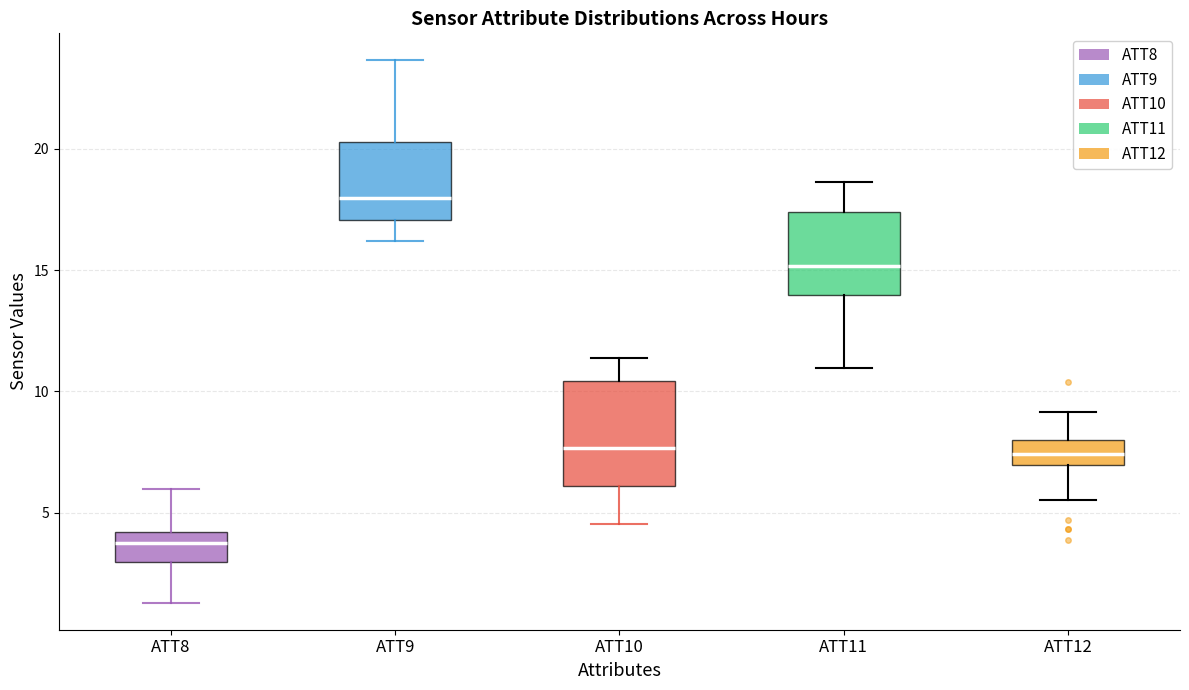

Where is the lower edge of the box for ATT8 on the y-axis? The values are not printed on the chart, so give them approximately, as read against the axis.

3.0